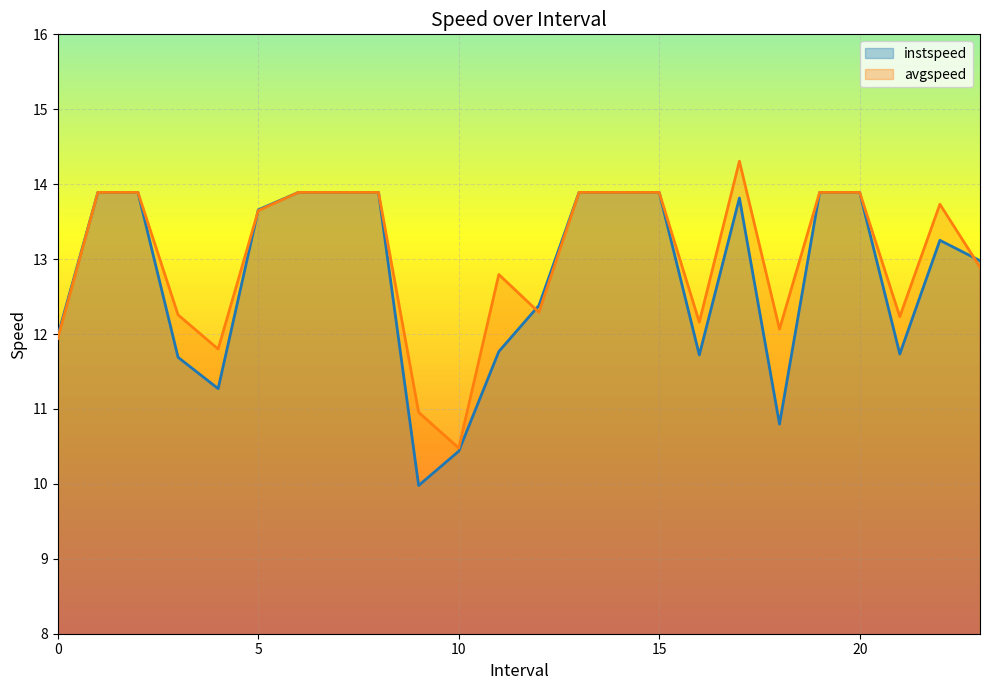

How many lines are shown in the chart?

2